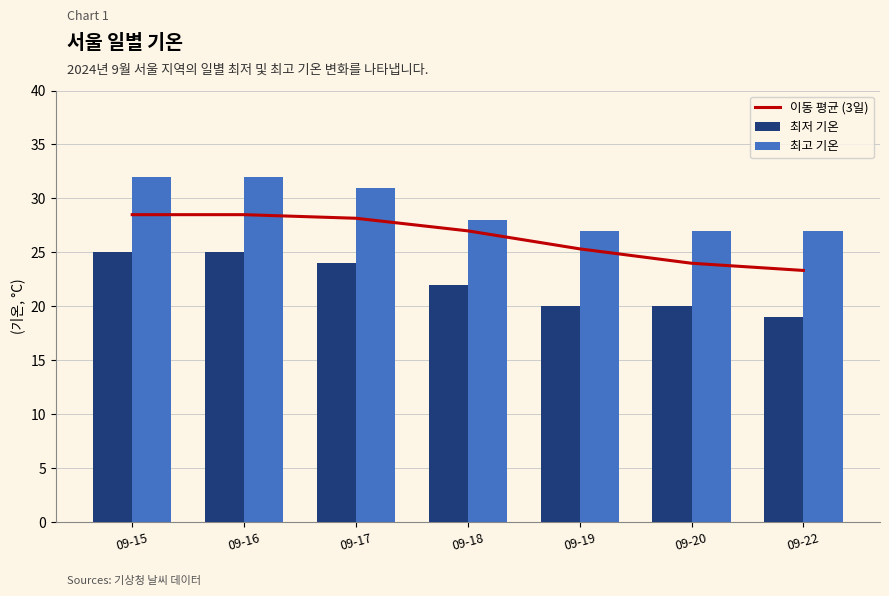

At 09-17, list the series in order from largest to smallest.

최고 기온, 이동 평균 (3일), 최저 기온